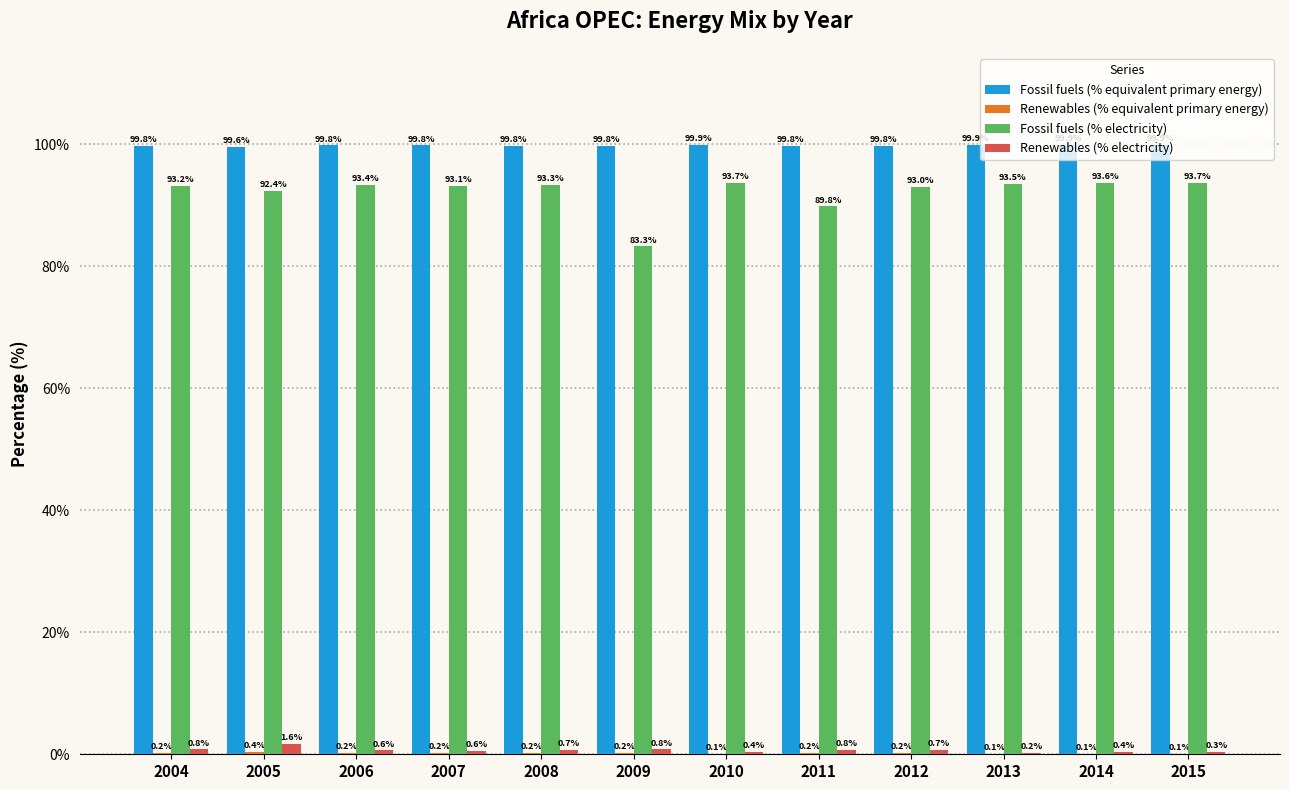

True or false: Fossil fuels (% equivalent primary energy) has a value of 55.2 at 2008.

False